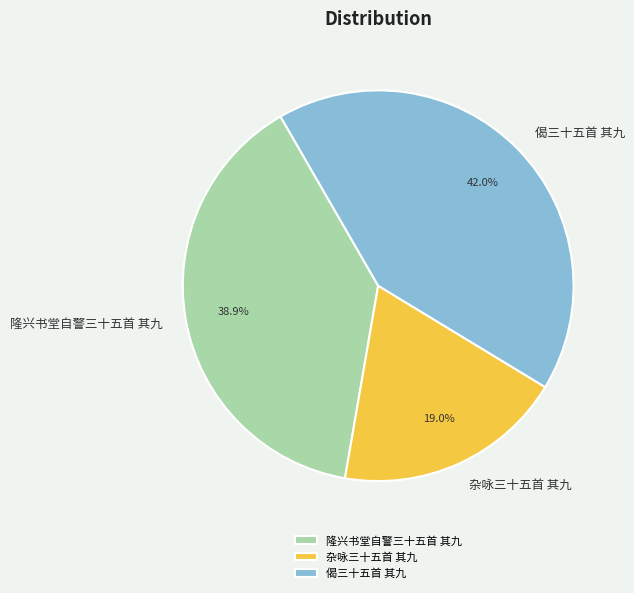

What percentage is the 杂咏三十五首 其九 slice, to the nearest percent?

19%